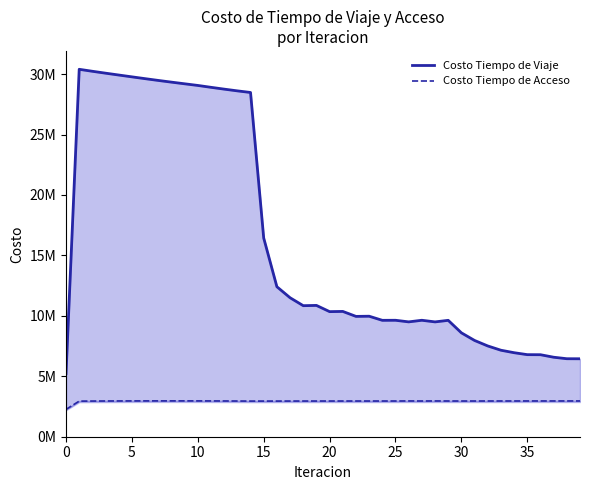

True or false: Costo Tiempo de Acceso and Costo Tiempo de Viaje cross at least once.

False